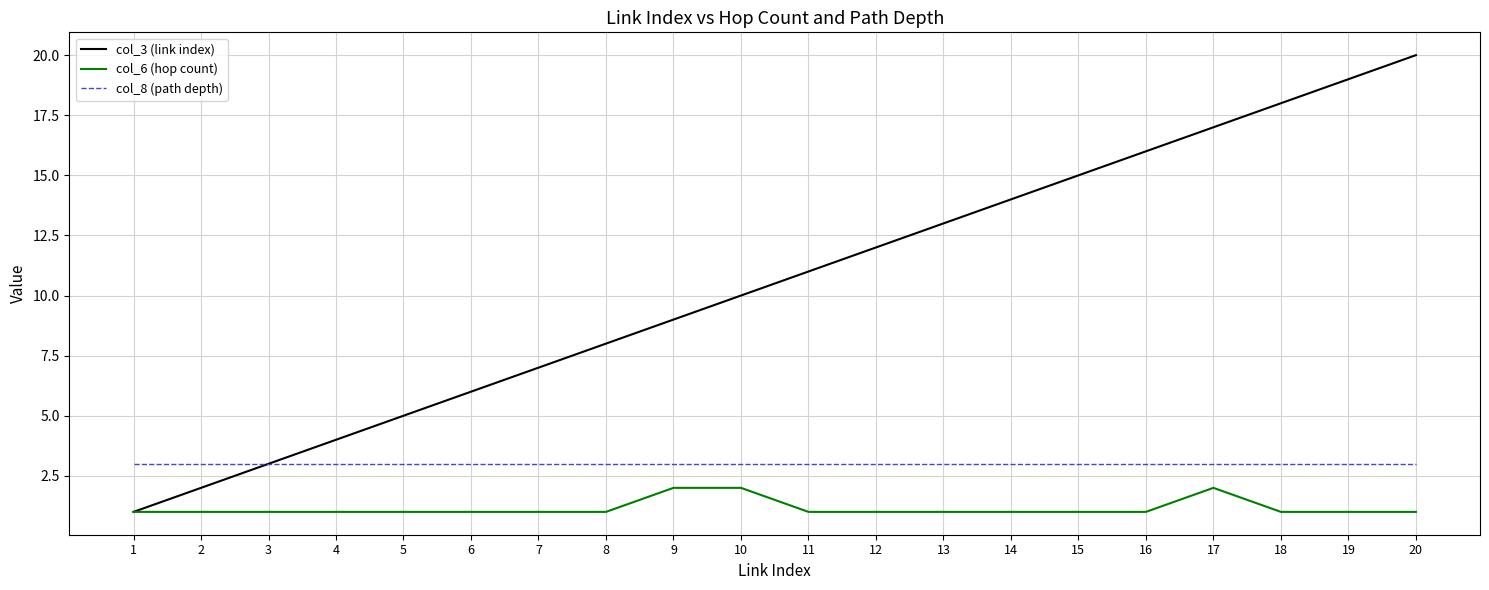

Between 7 and 10, which series saw the biggest shift?

col_3 (link index)